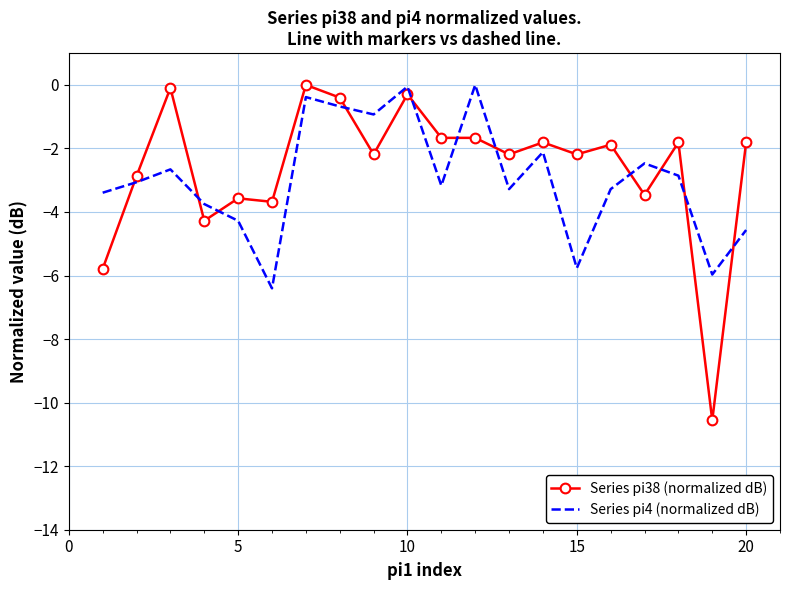

Which series has the largest range (max minus min)?

Series pi38 (normalized dB)